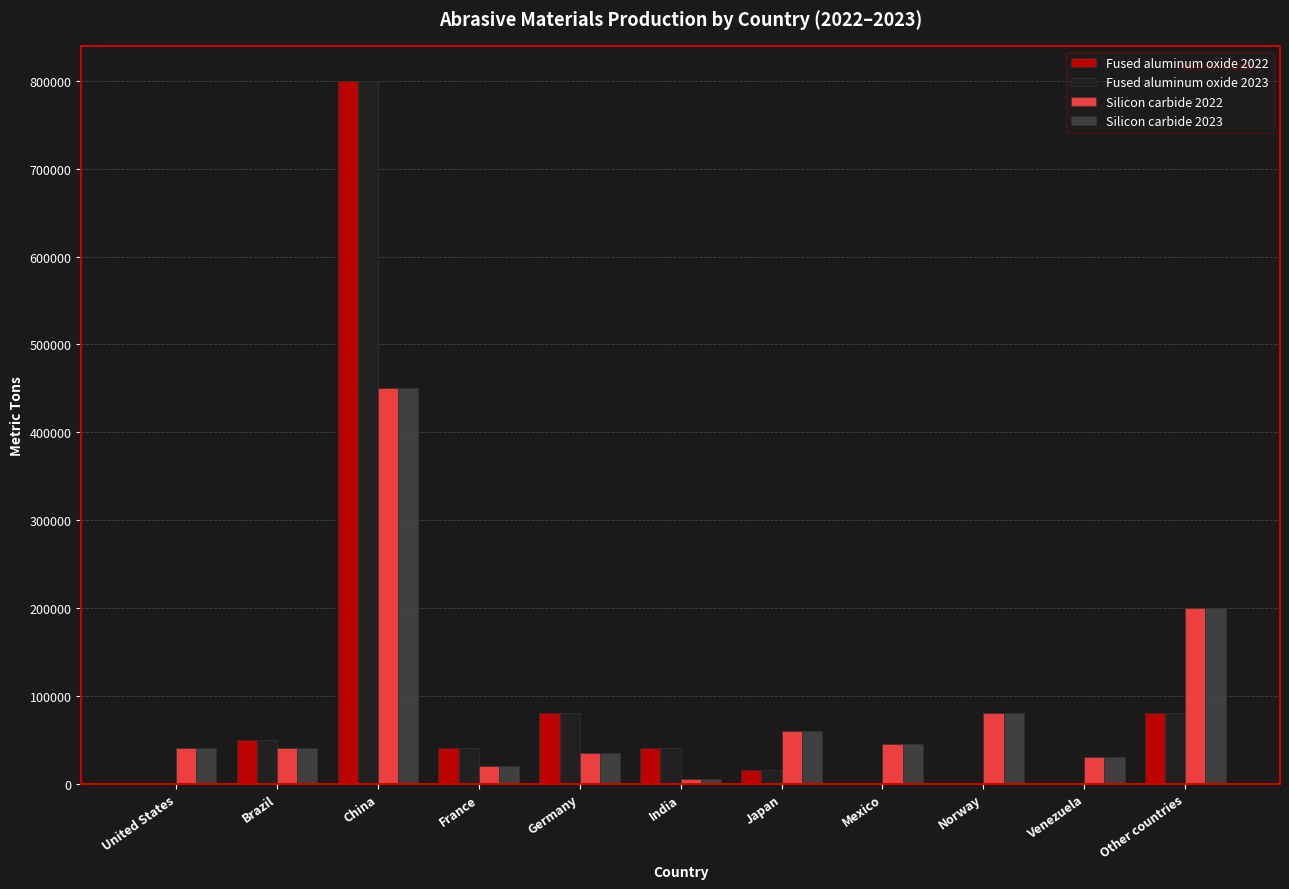

Which category has the highest value across all series?

China